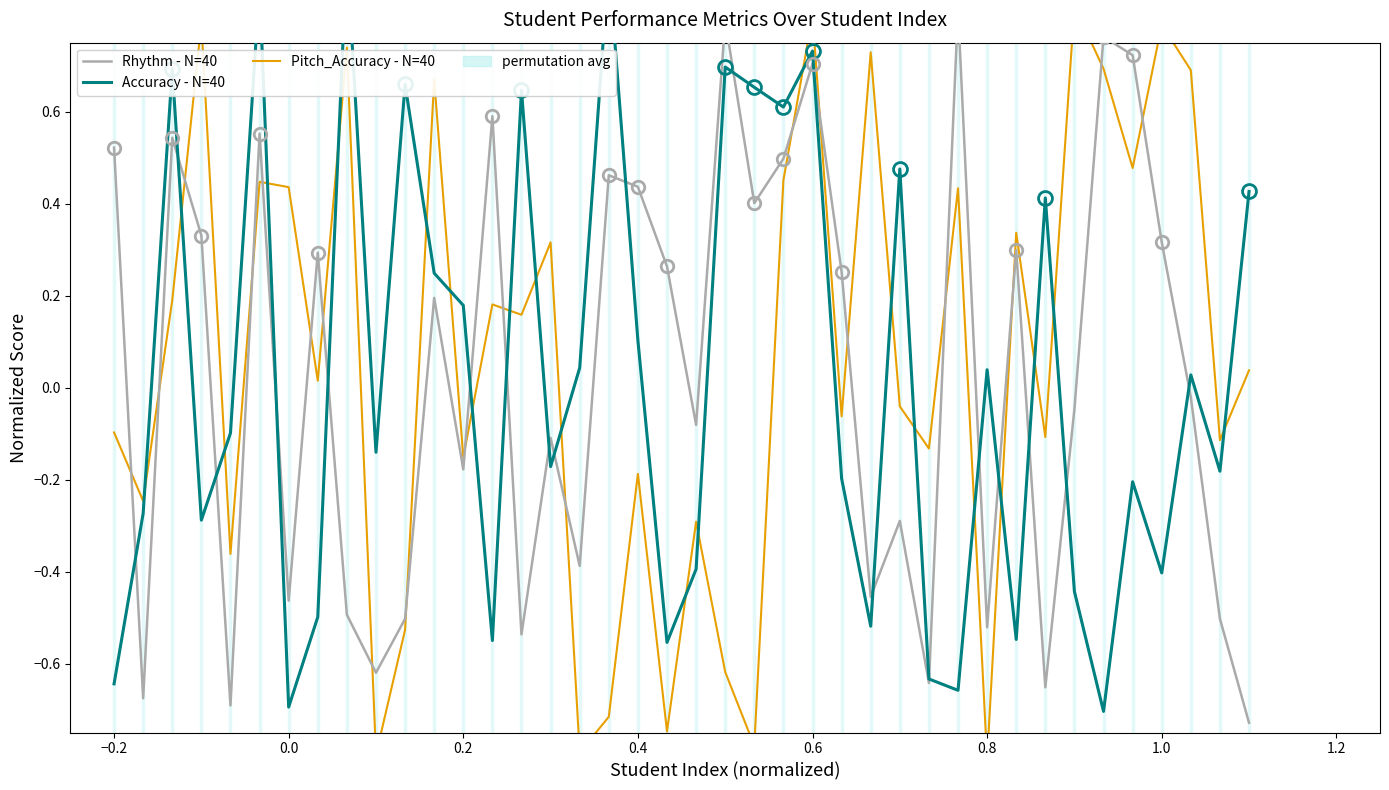

True or false: Rhythm - N=40 has more than 0 points higher than both neighbors.

True